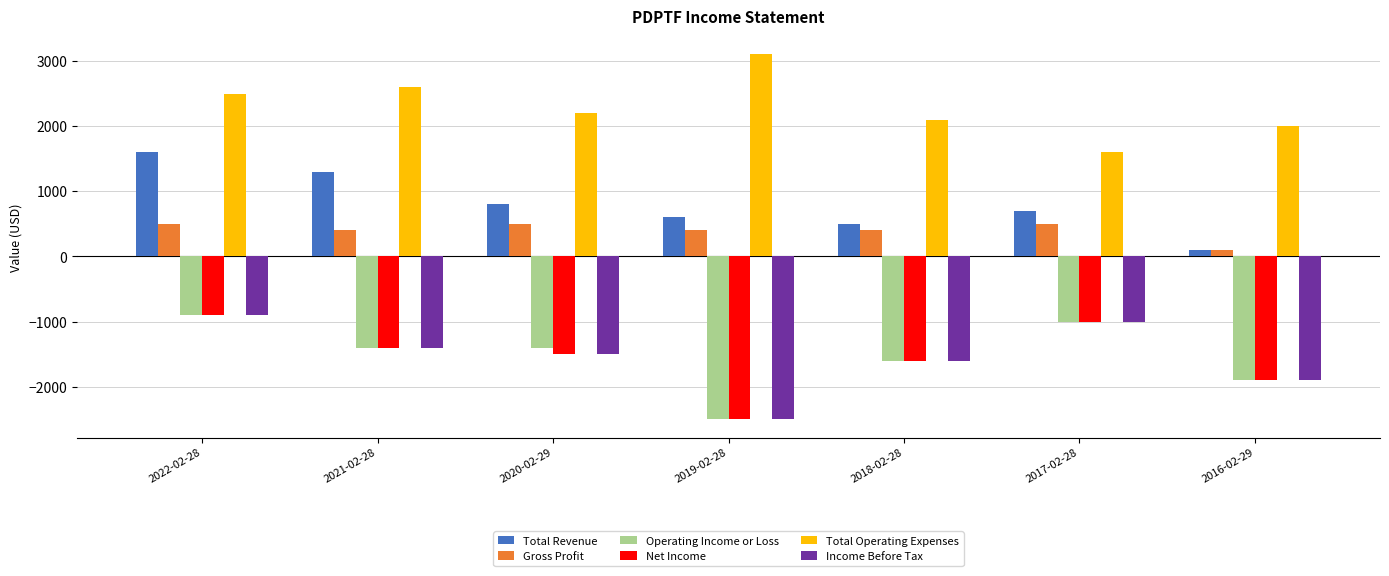

What is the lowest value of the Total Revenue series?

100